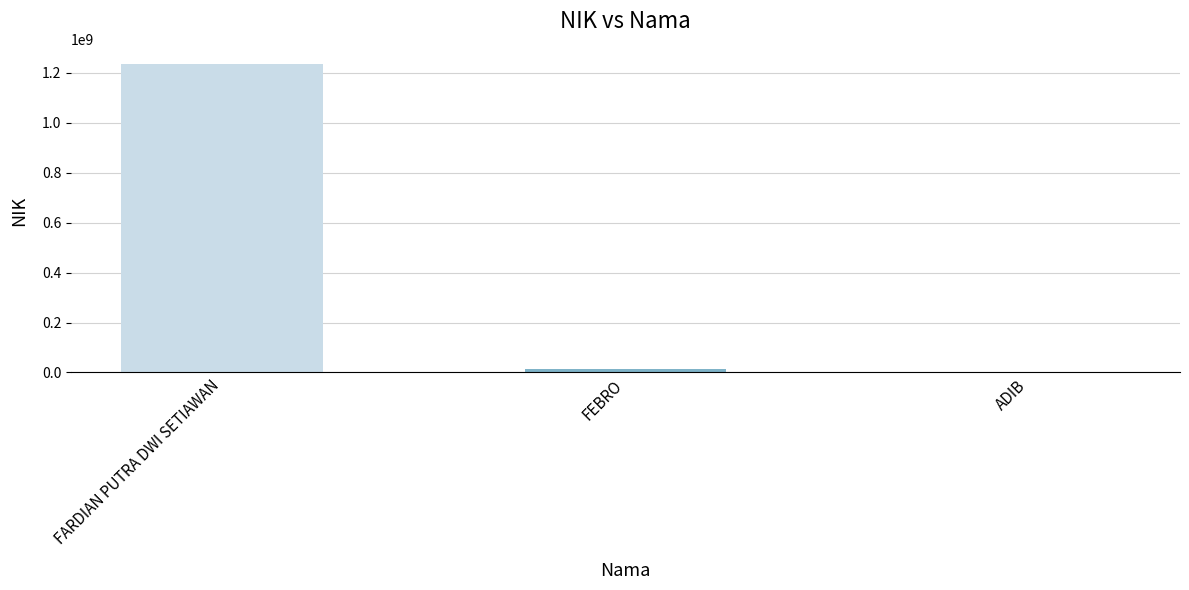

What is the average value?

415638267